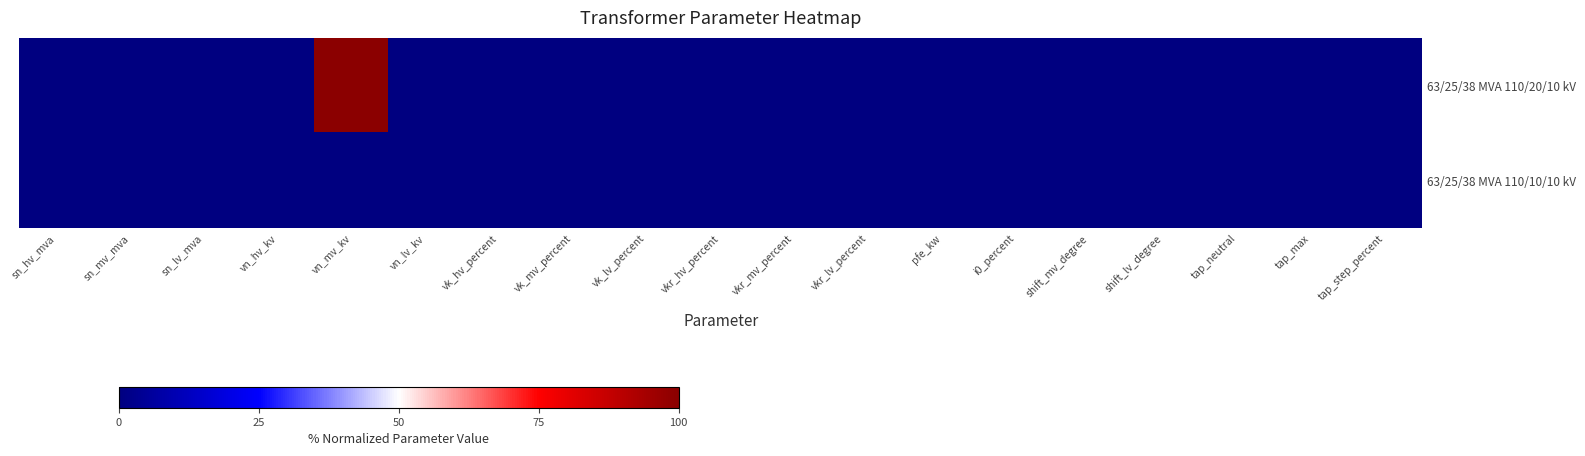

What is the greatest value displayed?

100